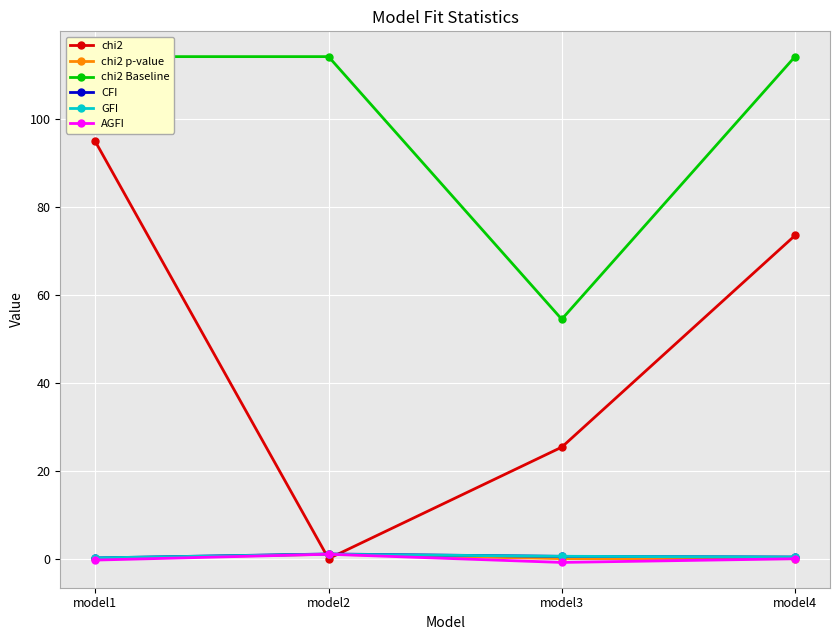

Reading left to right, what are all the values shown in this chart?

chi2: model1=94.8	model2=0.0	model3=25.3	model4=73.4
chi2 p-value: model1=0.0	model2=1.0	model3=0.0	model4=0.0
chi2 Baseline: model1=114.1	model2=114.1	model3=54.4	model4=114.1
CFI: model1=0.2	model2=1.1	model3=0.5	model4=0.4
GFI: model1=0.2	model2=1.0	model3=0.5	model4=0.4
AGFI: model1=-0.3	model2=1.0	model3=-0.9	model4=-0.0